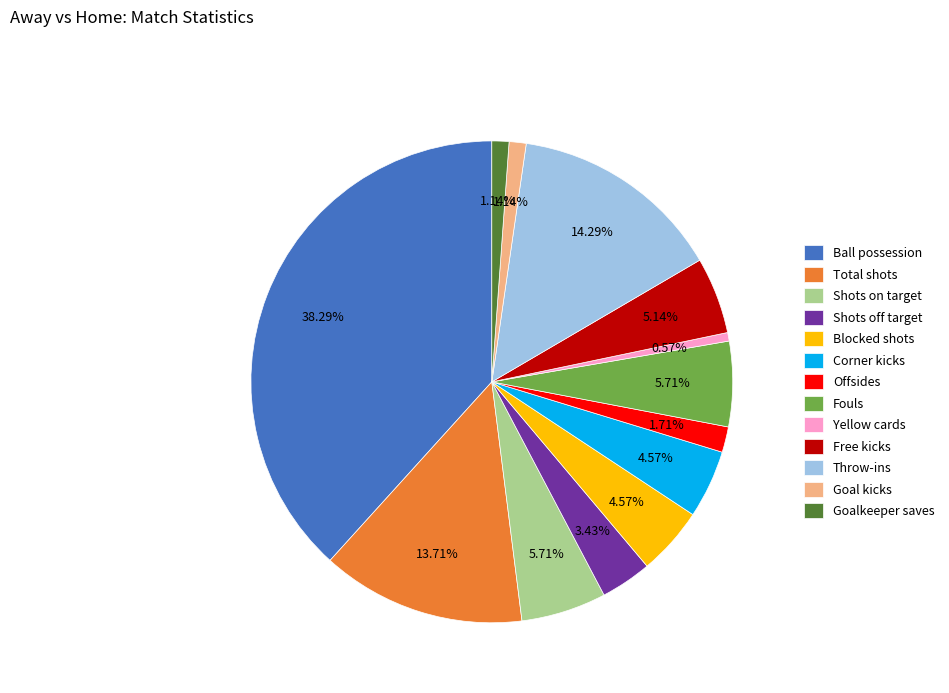

What percentage is the Shots off target slice, to the nearest percent?

3%